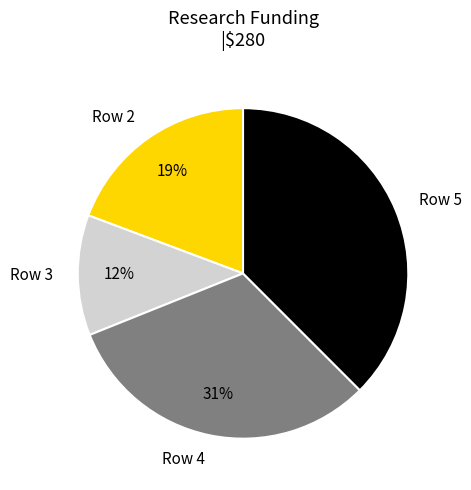

Which has a higher value, Row 5 or Row 4?

Row 5